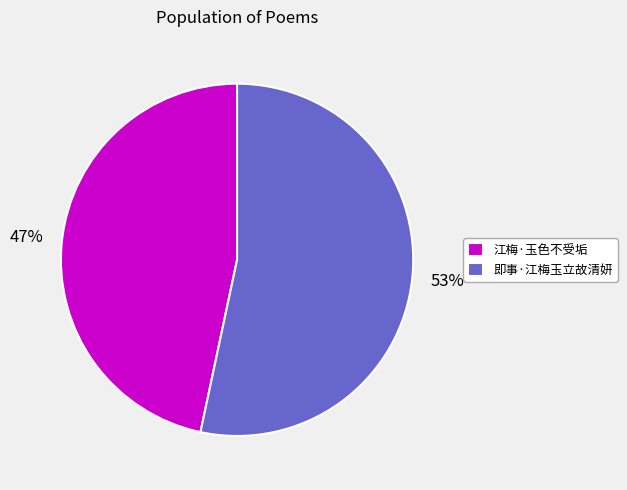

Is there a majority slice in this chart?

Yes